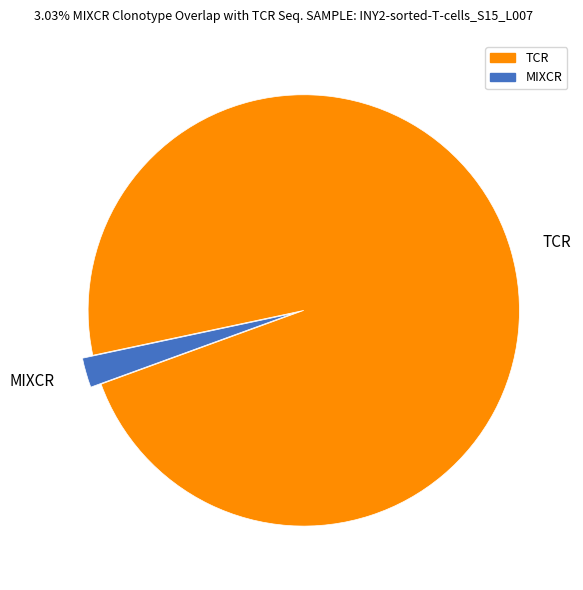

Do MIXCR and TCR together represent more than half of the pie?

Yes